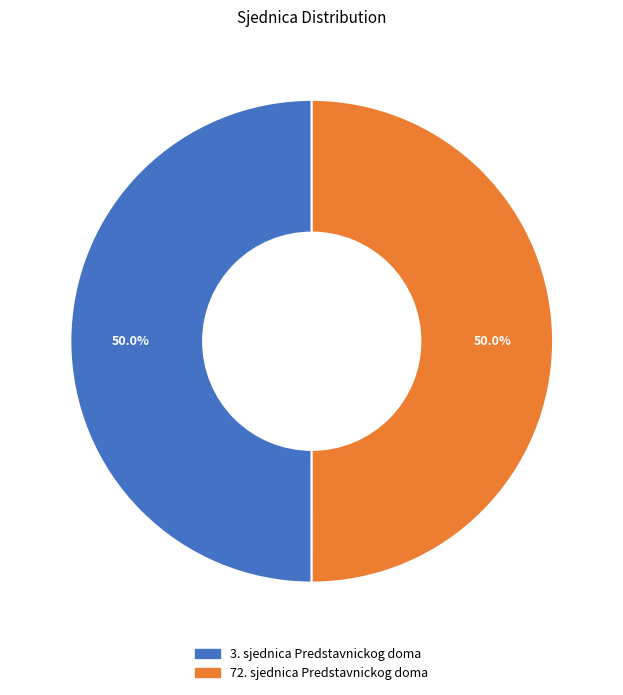

True or false: 3. sjednica Predstavnickog doma accounts for 50% of the total.

True